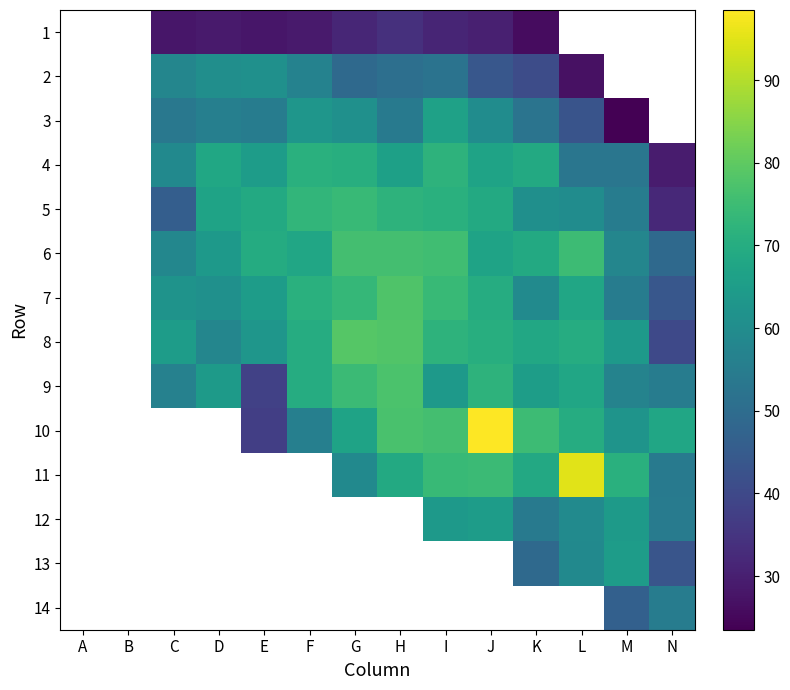

How many values in 13 are above zero?

4